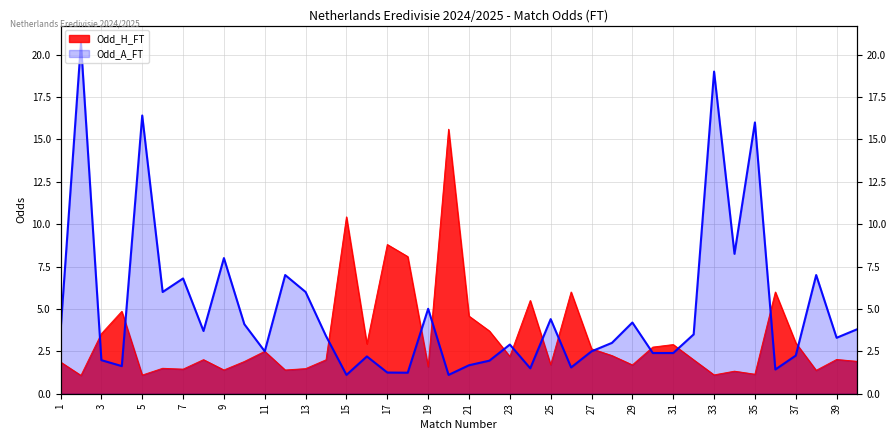

List the series in order of their peak value, lowest first.

Odd_H_FT, Odd_A_FT